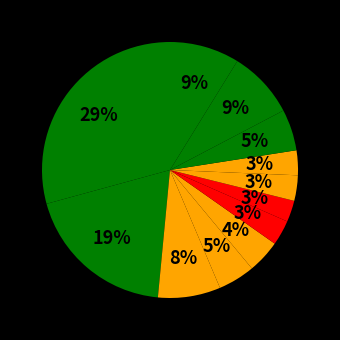

How many segments does this pie chart have?

12